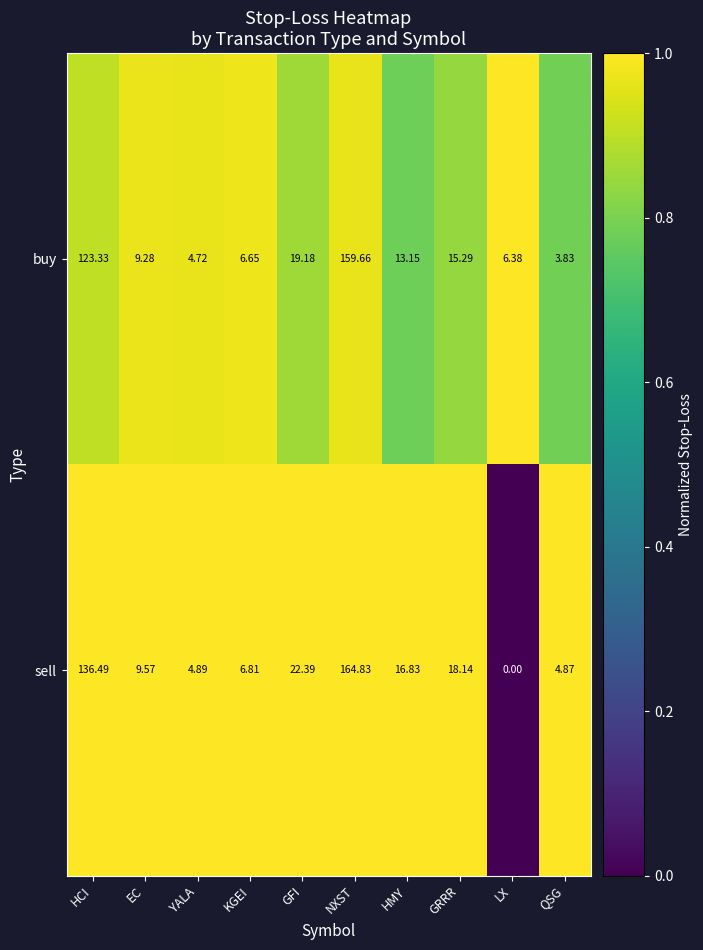

Is the value of sell at NXST greater than the value of buy at NXST?

Yes